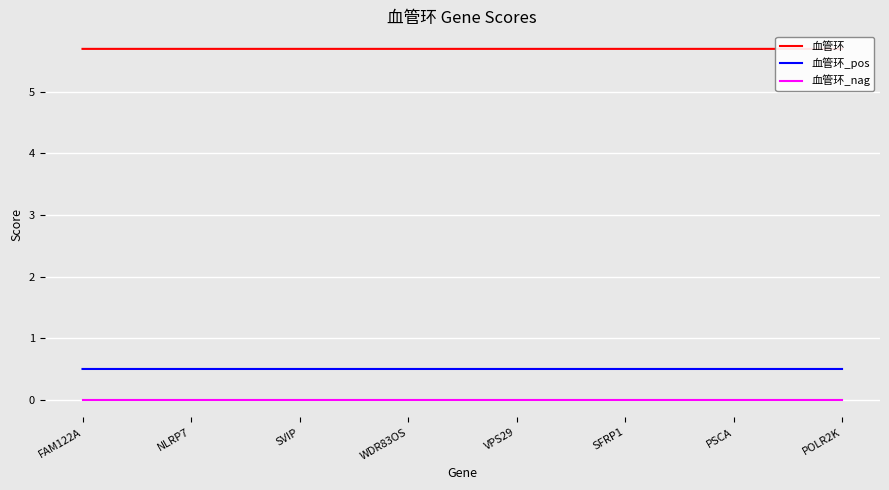

What is the label of the 1st point from the left?

FAM122A